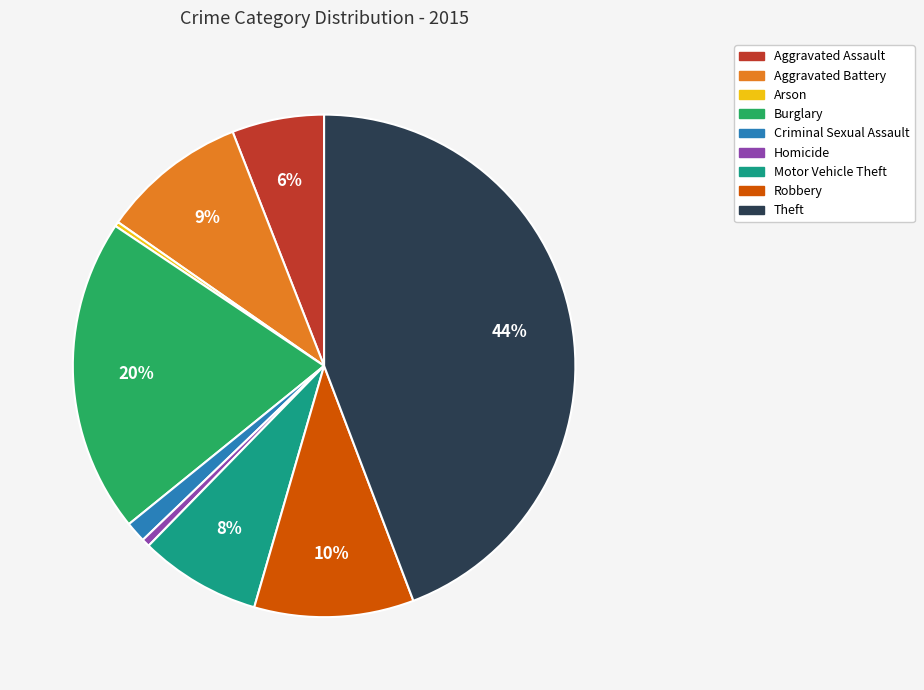

Is the sum of Homicide and Aggravated Assault greater than half?

No